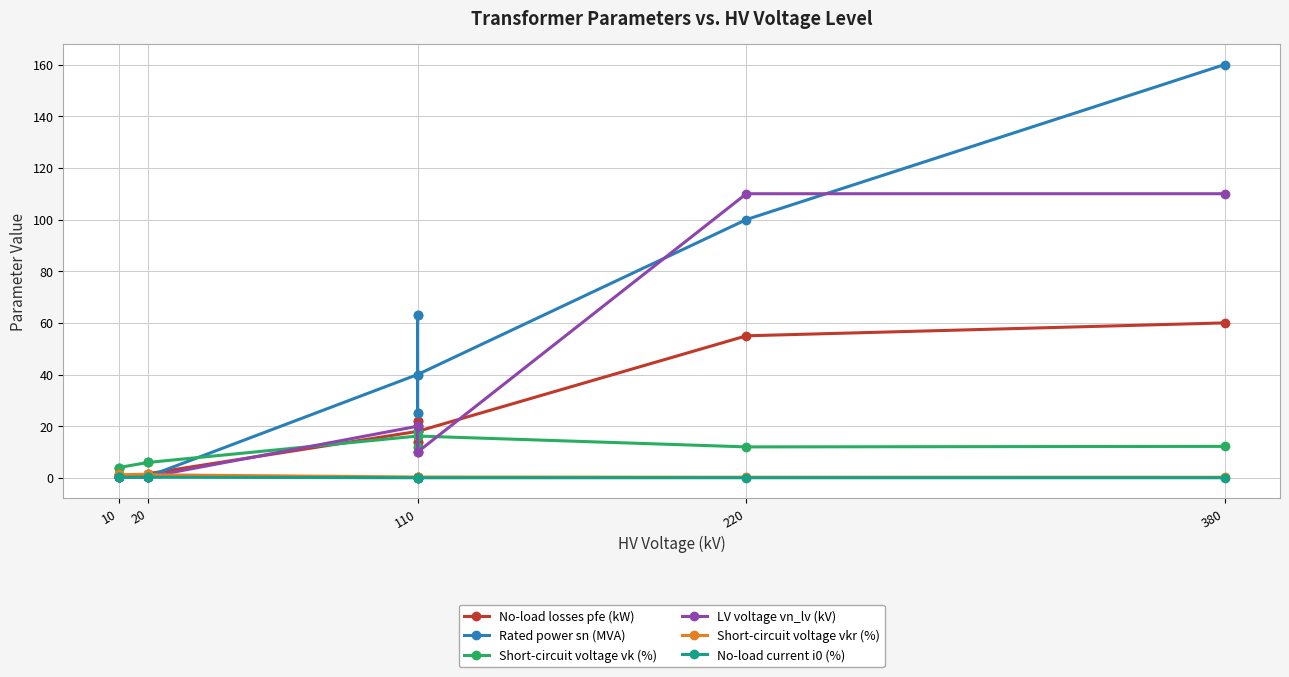

True or false: LV voltage vn_lv (kV) has more than 1 points higher than both neighbors.

False